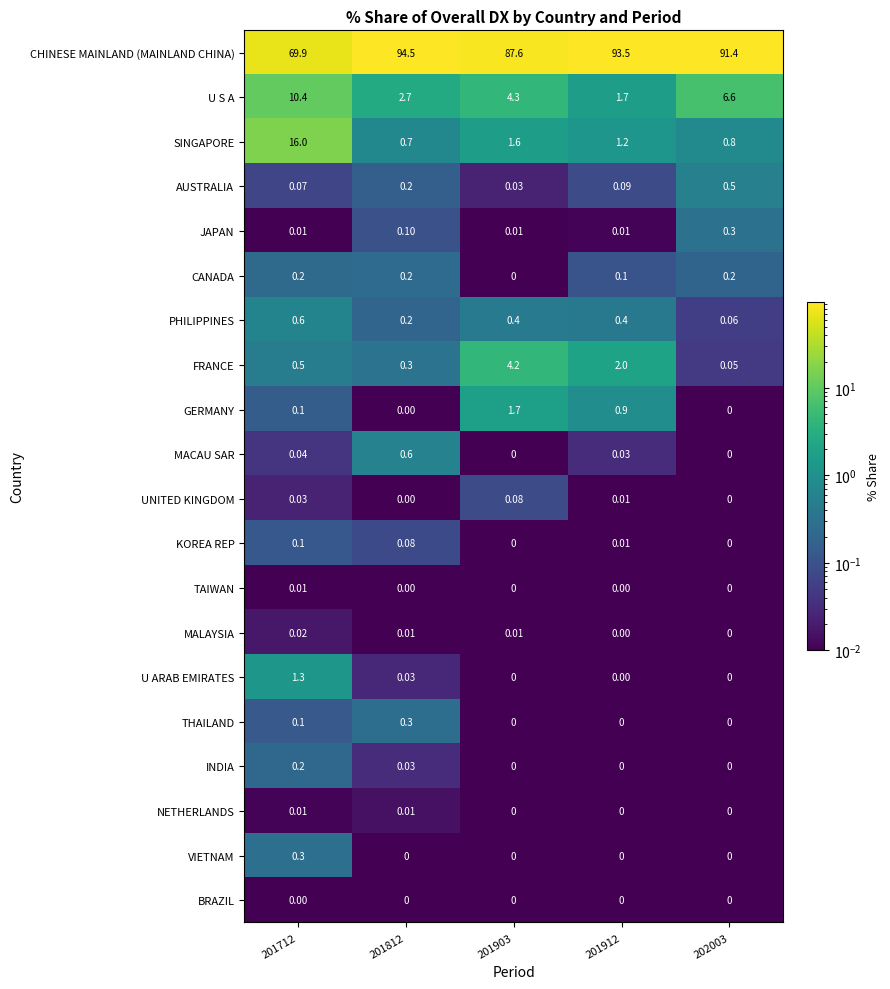

What is the greatest value displayed?

94.5